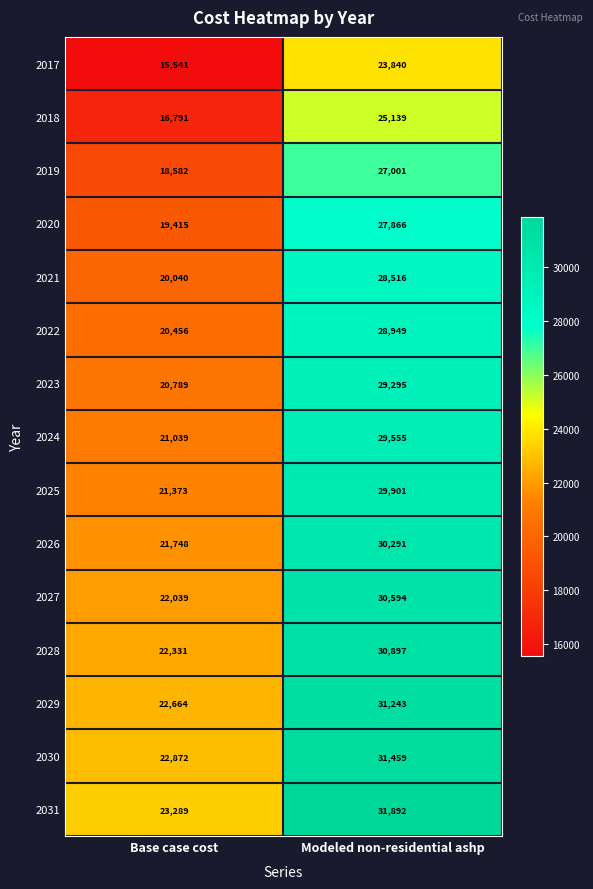

True or false: 2028 has a value of 30897 at Modeled non-residential ashp.

True